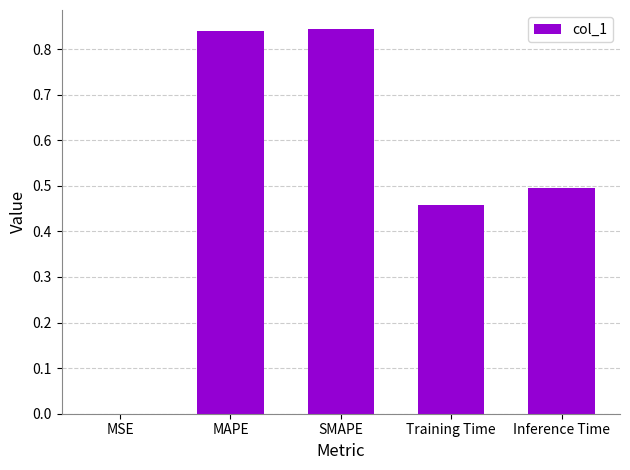

Which has a higher value, SMAPE or Inference Time?

SMAPE